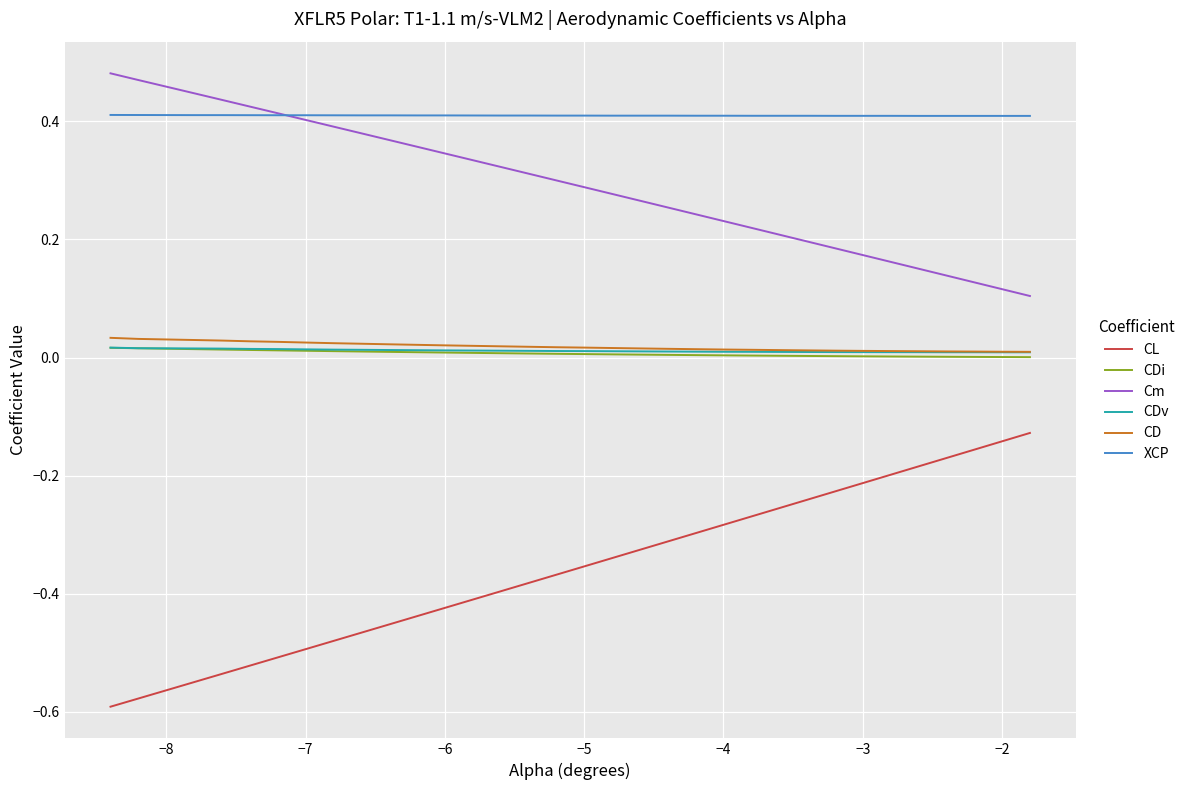

Which series has the largest range (max minus min)?

CL